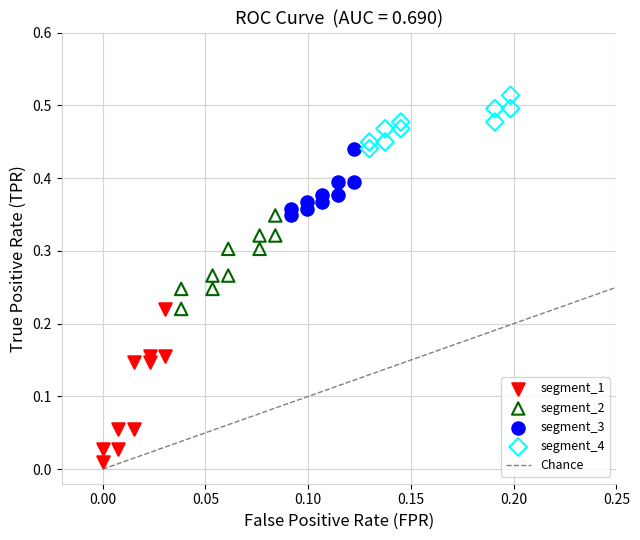

Which series contains the highest Y value?

segment_4